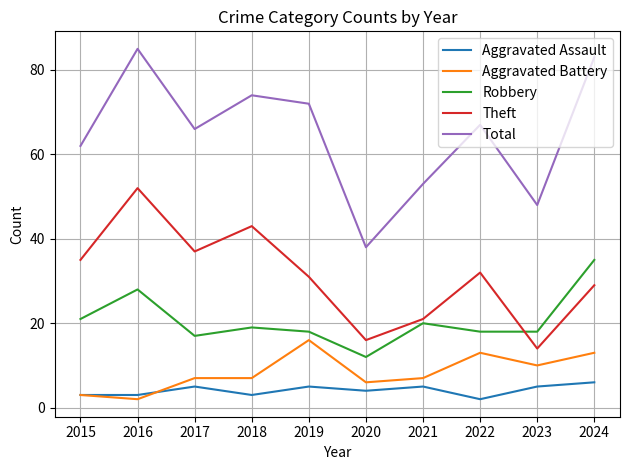

How many lines are shown in the chart?

5